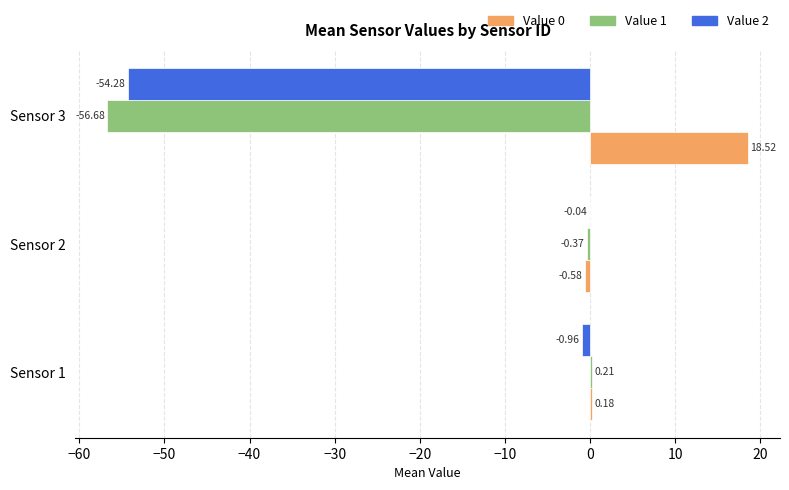

Which series changed the most between Sensor 2 and Sensor 3?

Value 1